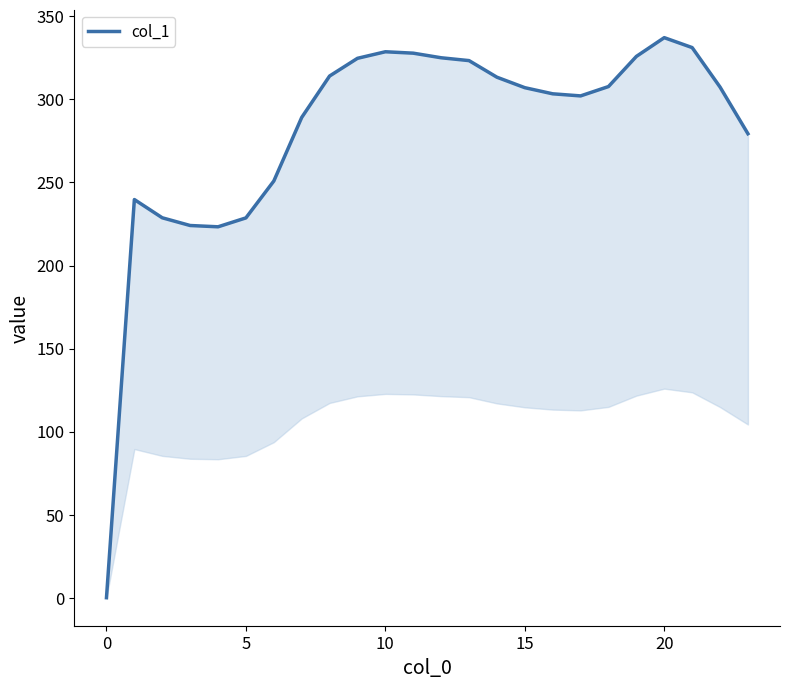

Between 20 and 0, which is larger?

20